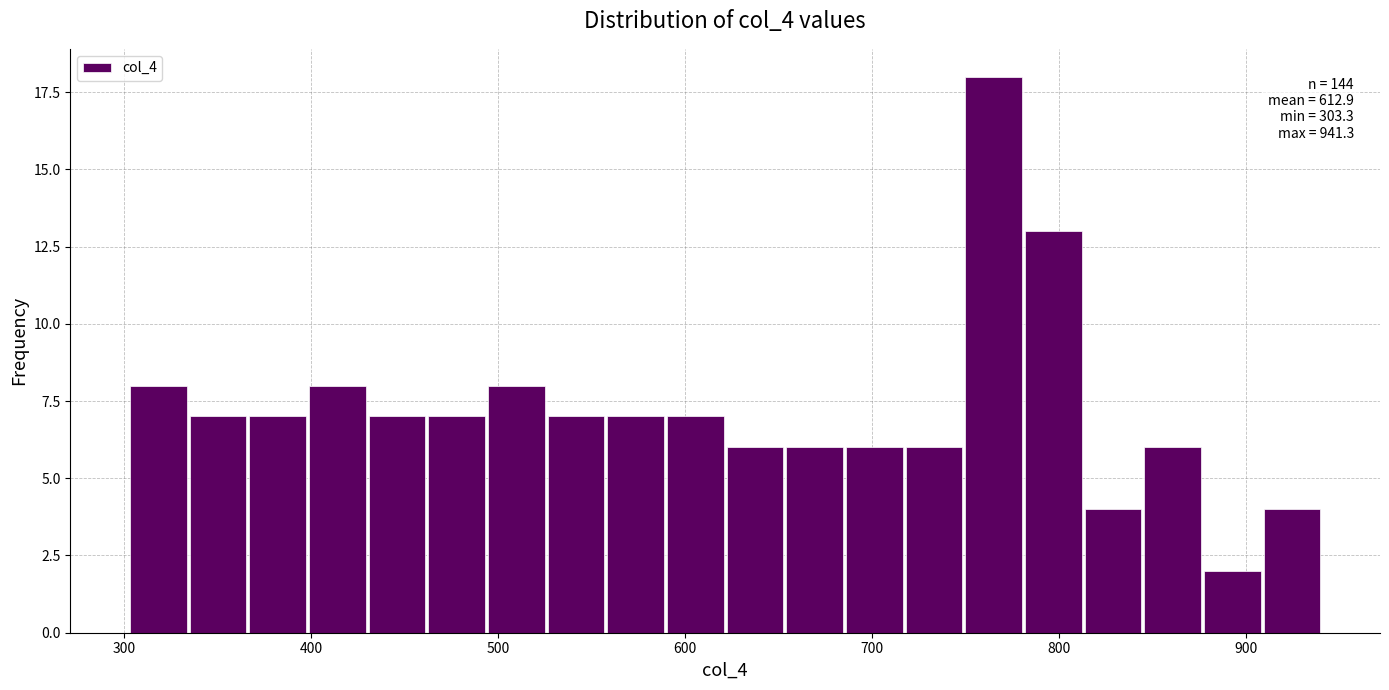

Read against the x-axis, roughly where is the centre of the tallest bar?

770